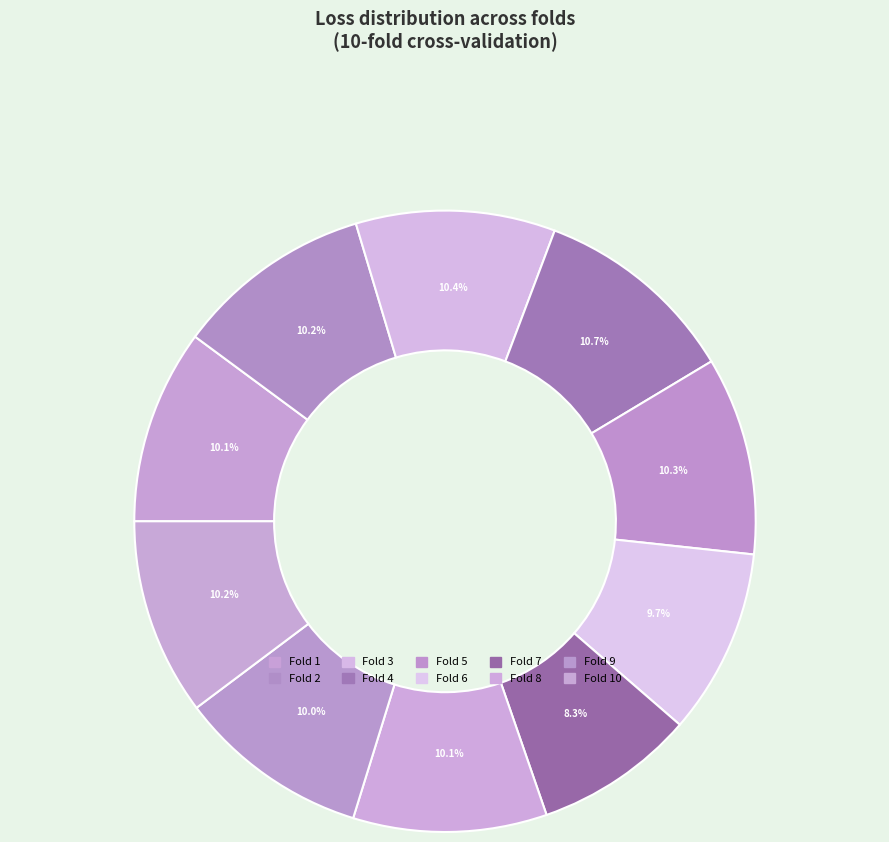

To the nearest percent, what is the average slice percentage?

10%